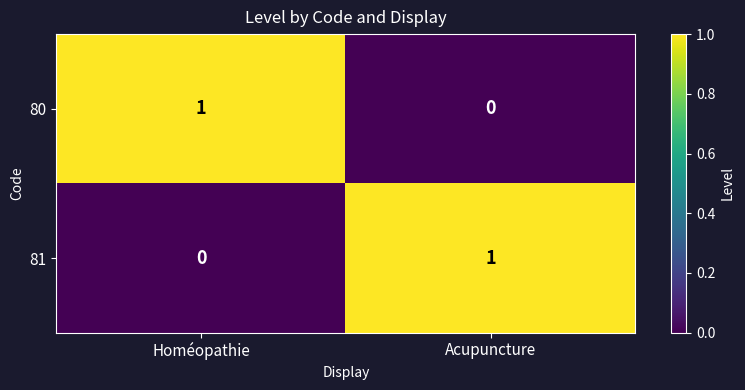

Rank the categories by 81 value from lowest to highest.

Homéopathie, Acupuncture